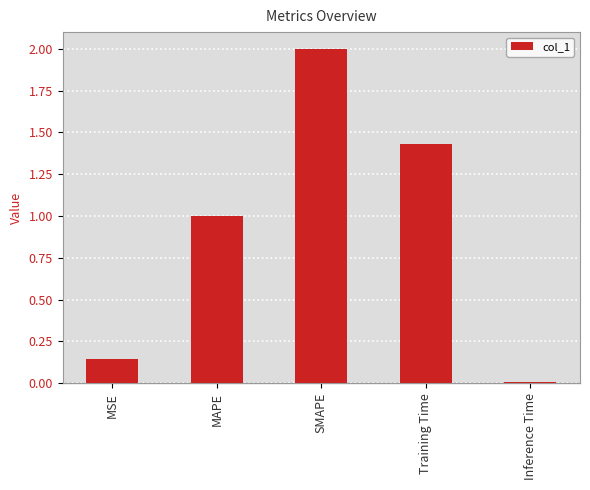

What is the sum of all values?

4.6